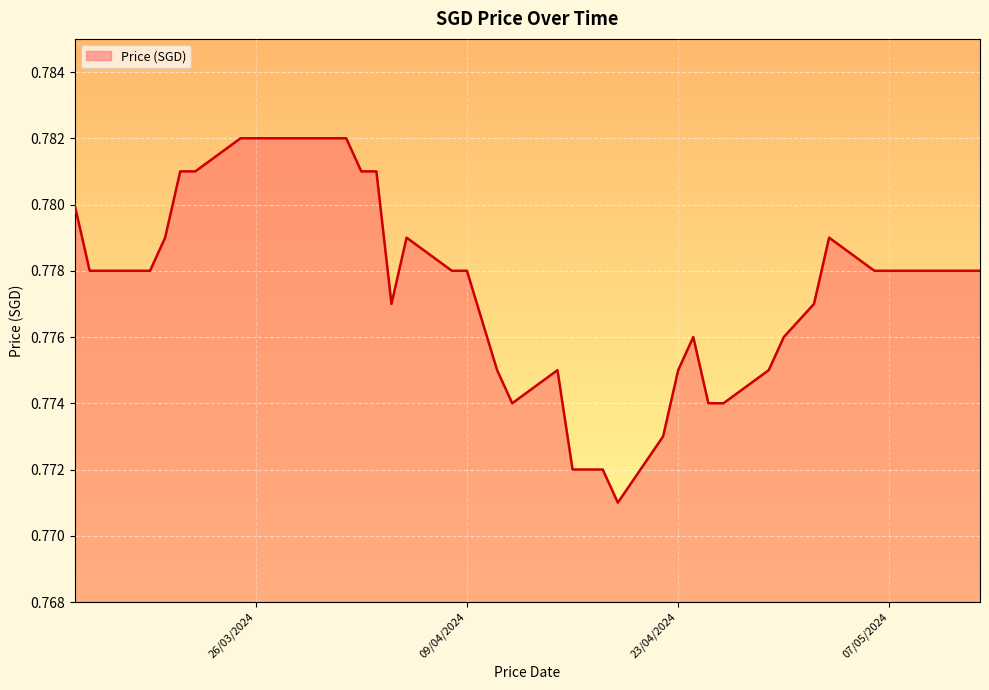

Reading left to right, list all the values displayed in this chart.

0.8	0.8	0.8	0.8	0.8	0.8	0.8	0.8	0.8	0.8	0.8	0.8	0.8	0.8	0.8	0.8	0.8	0.8	0.8	0.8	0.8	0.8	0.8	0.8	0.8	0.8	0.8	0.8	0.8	0.8	0.8	0.8	0.8	0.8	0.8	0.8	0.8	0.8	0.8	0.8